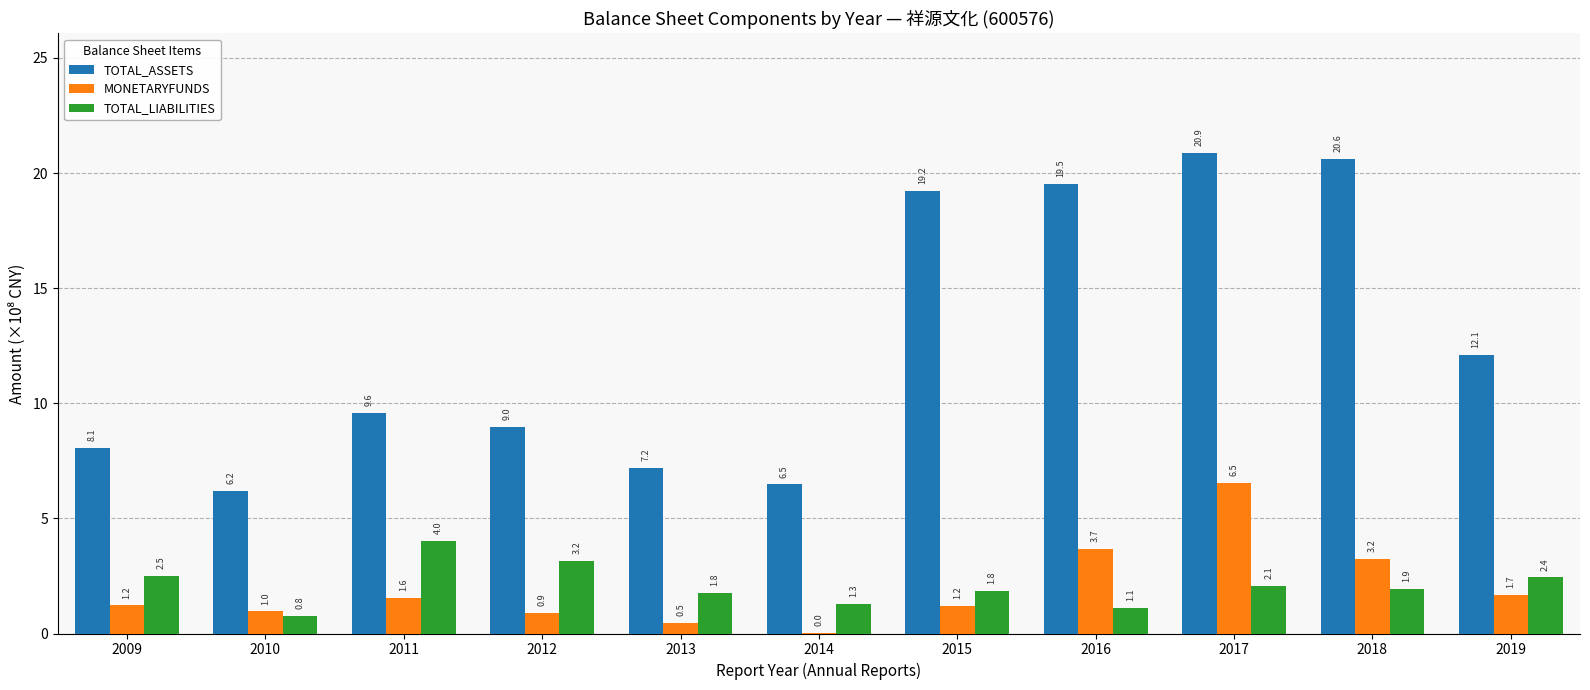

How many distinct data groups are displayed?

3